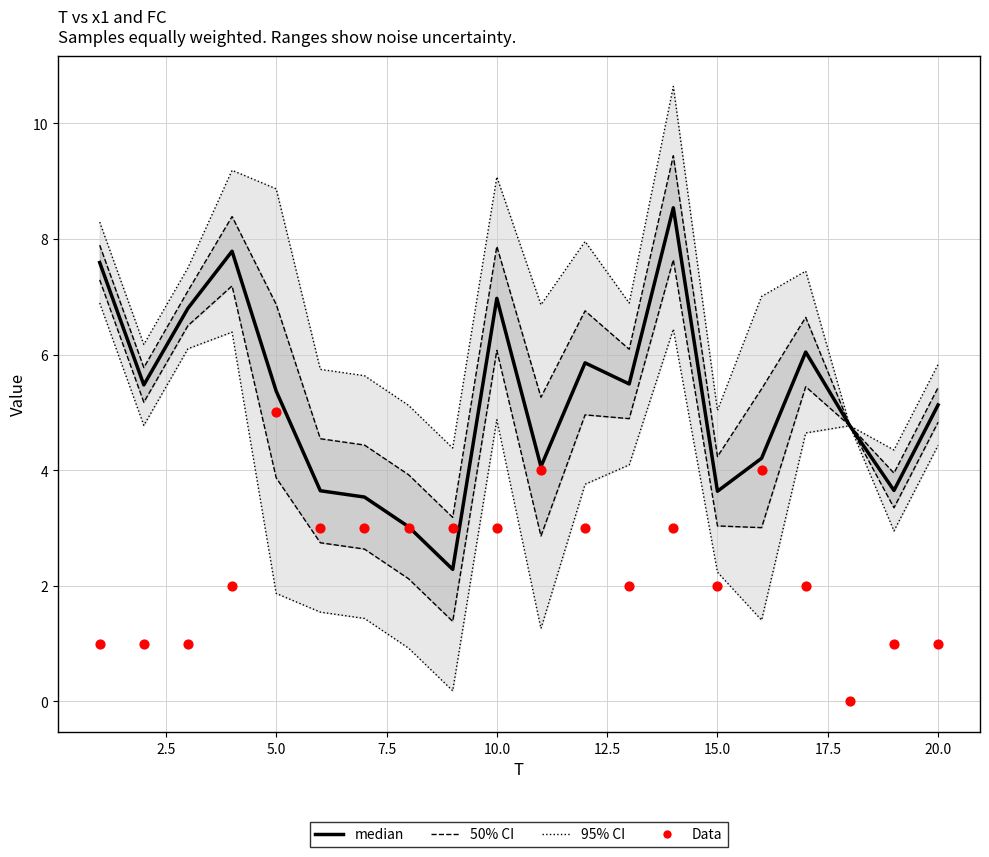

At how many categories does at least one series exceed 7?

3